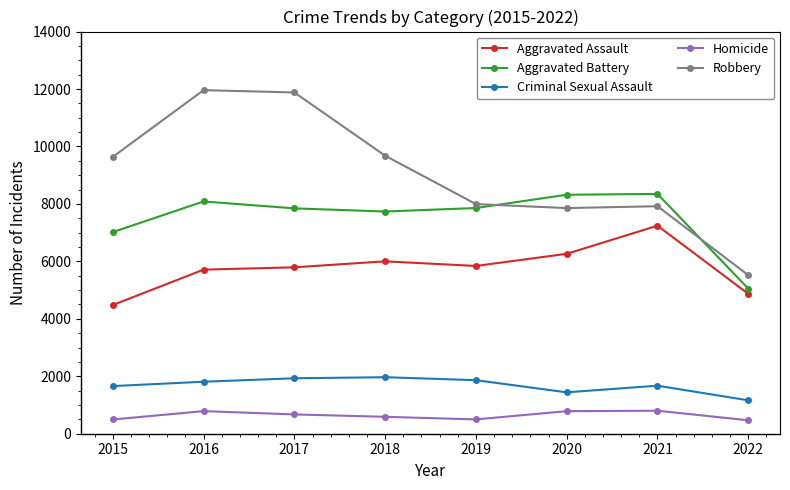

The Robbery series shows 3447 at 2016. True or false?

False